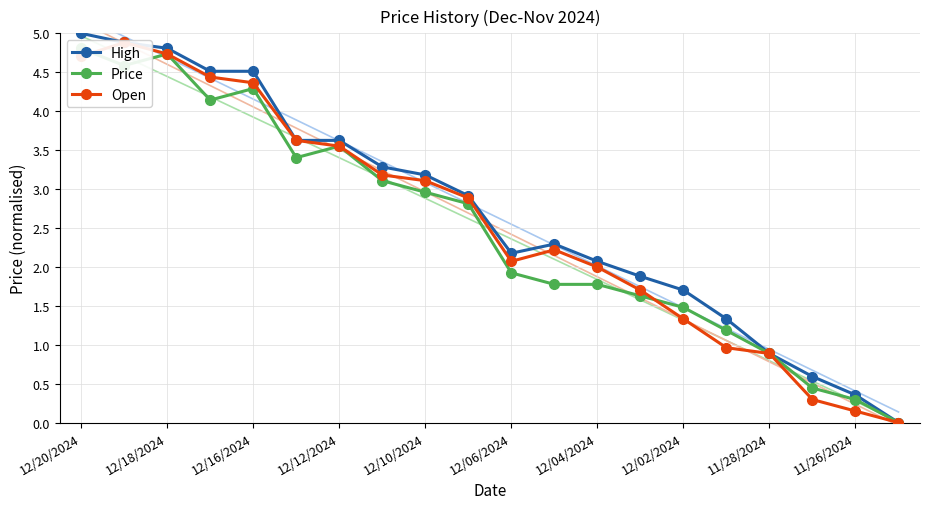

Is this an area chart (filled region under the line)?

No